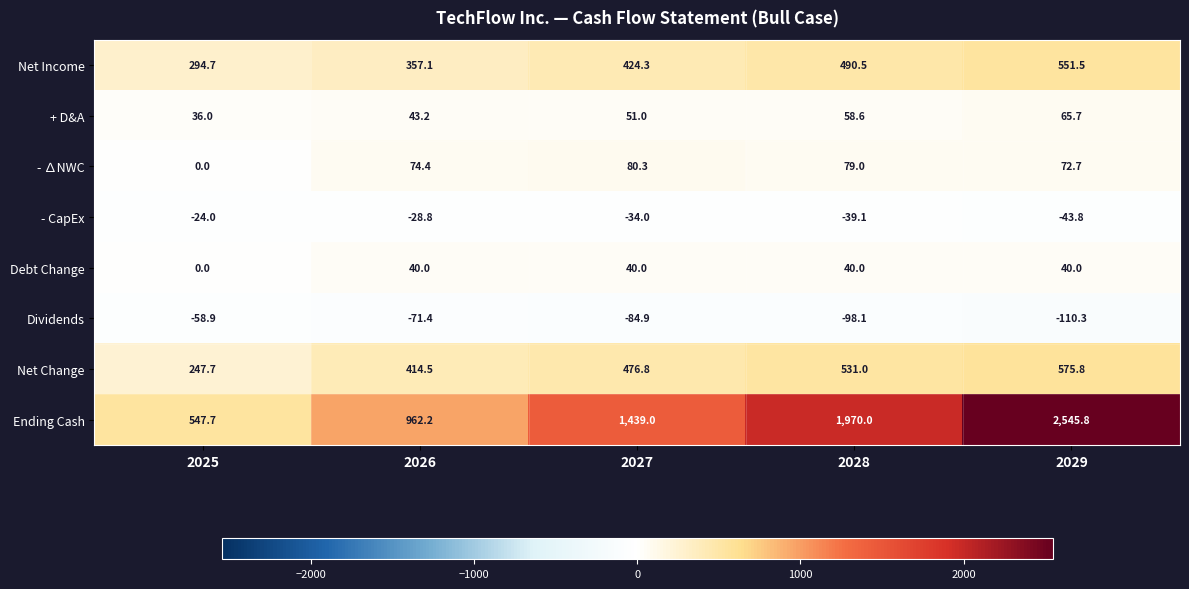

Is the value of + D&A at 2026 greater than the value of Debt Change at 2028?

Yes